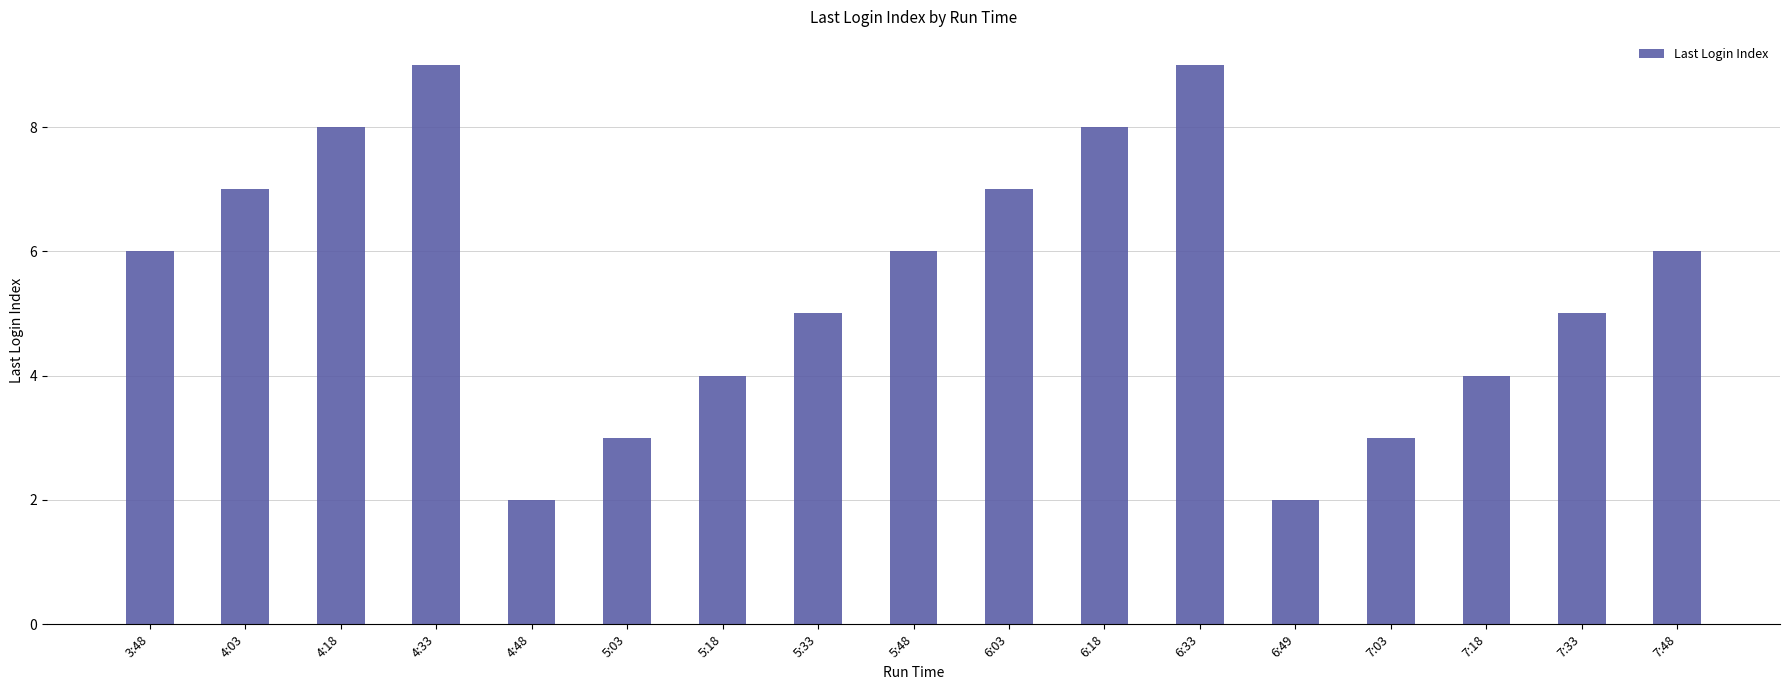

Count the number of categories in the chart.

17